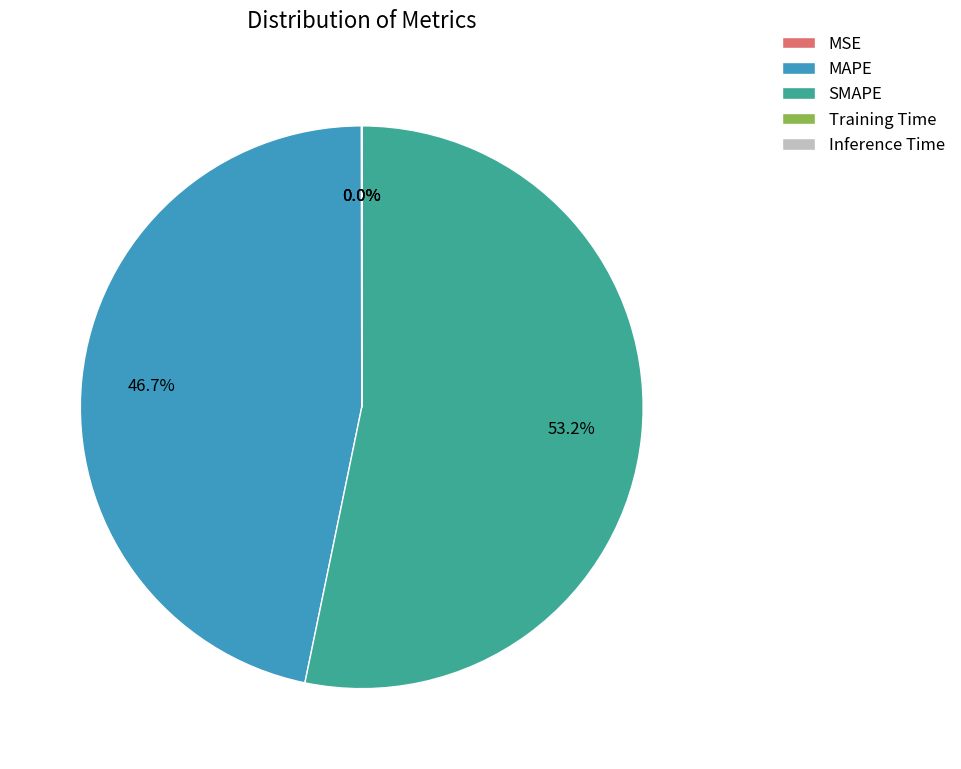

The SMAPE slice represents 60% of the pie. True or false?

False